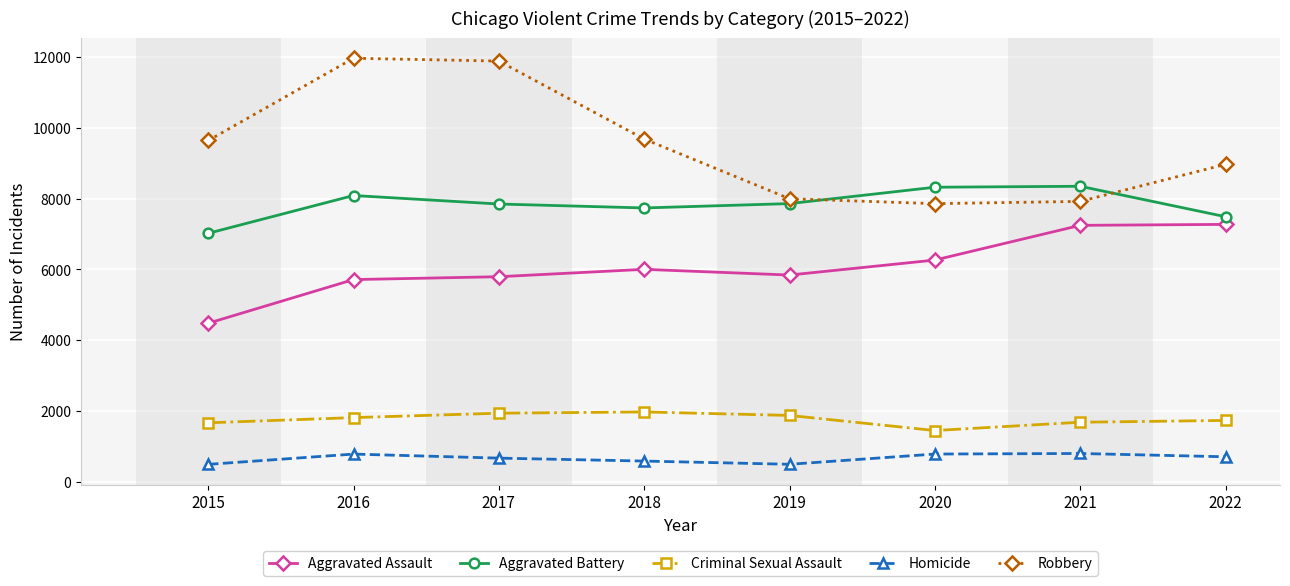

What is the highest value of the Criminal Sexual Assault series?

1976